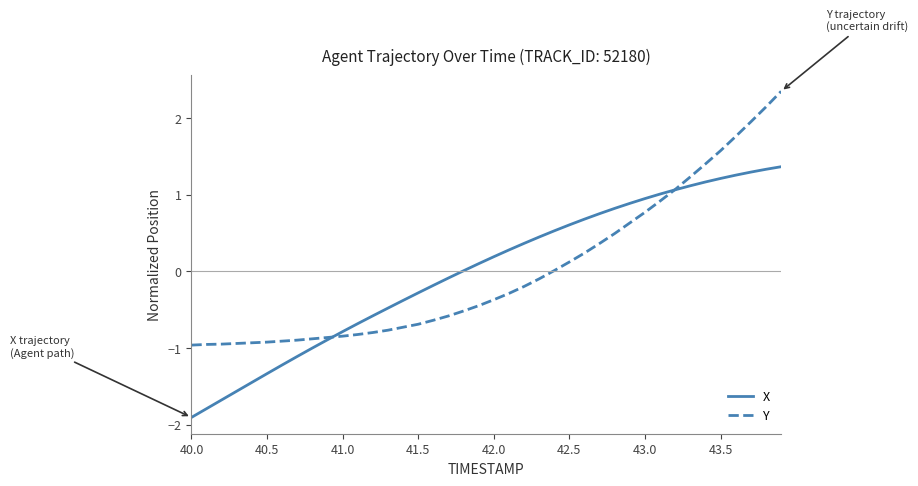

What is the smallest value displayed?

-1.9